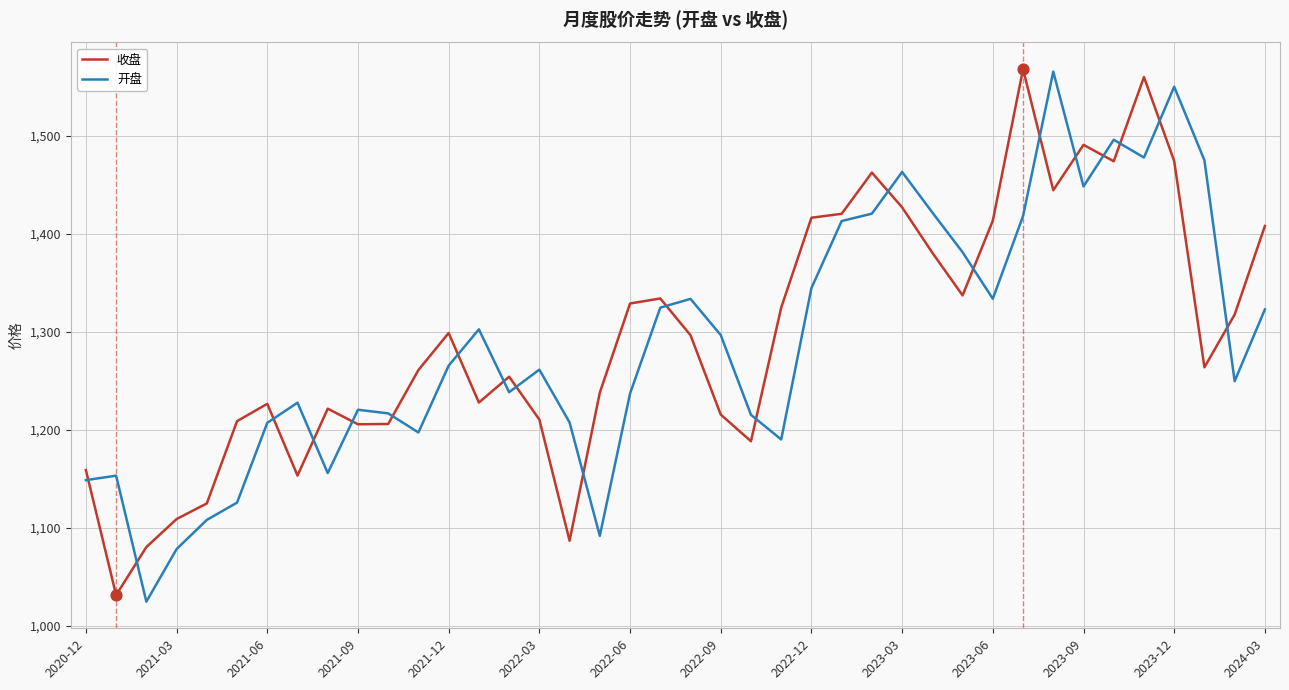

At how many categories does at least one series exceed 1309?

20